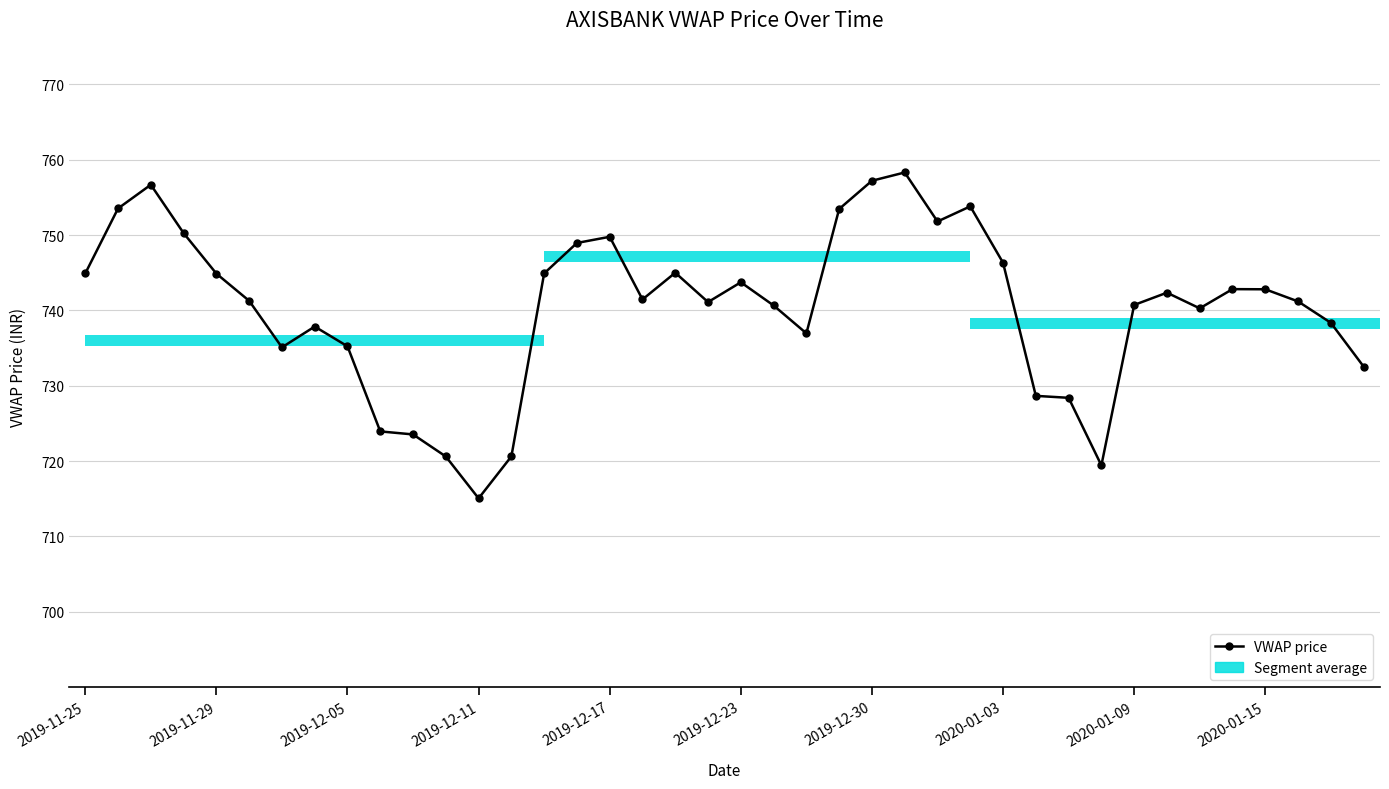

What is the difference between the second highest and minimum values?

42.2